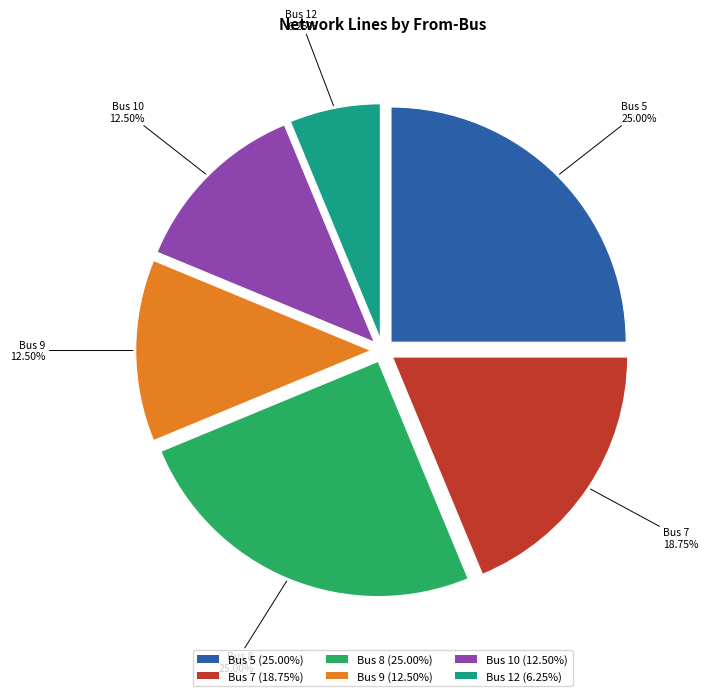

Which slice is the smallest?

Bus 12